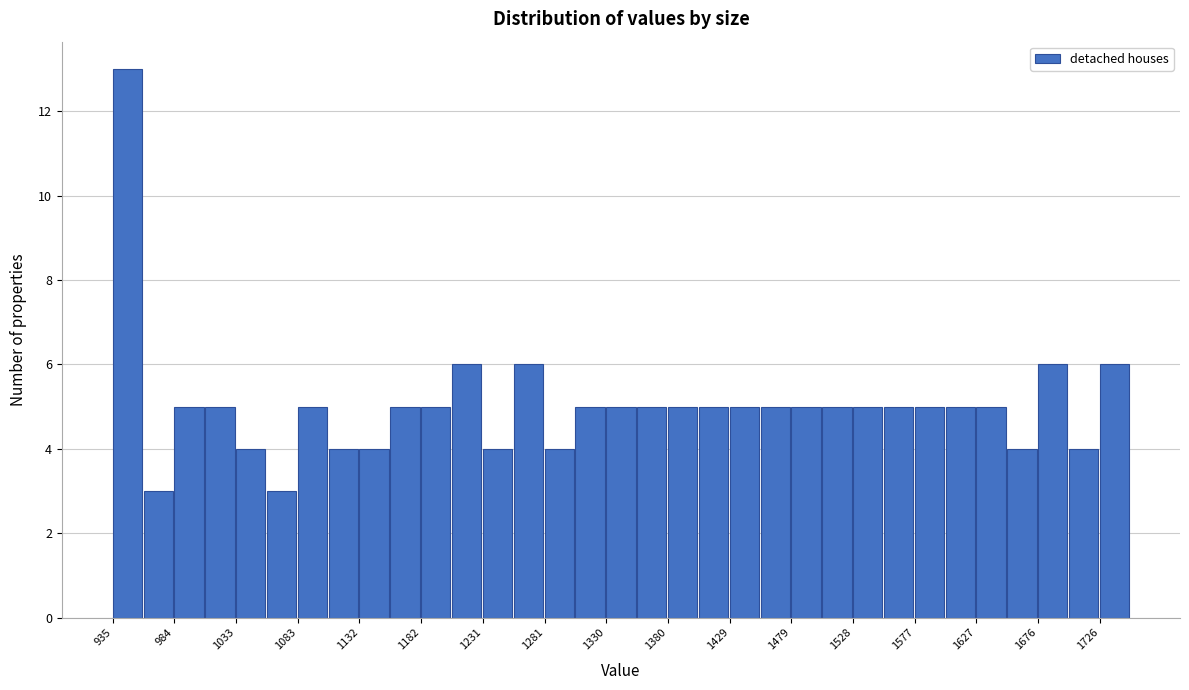

Reading left to right, transcribe this chart: for each bar, give the range it covers on the x-axis and its height. Neither the bar edges nor the heights are printed on the chart, so give them approximately, as read against the axes.

935 to 960: 13
960 to 985: 3
985 to 1010: 5
1010 to 1035: 5
1035 to 1060: 4
1060 to 1085: 3
1085 to 1110: 5
1110 to 1135: 4
1135 to 1160: 4
1160 to 1180: 5
1180 to 1205: 5
1205 to 1230: 6
1230 to 1255: 4
1255 to 1280: 6
1280 to 1305: 4
1305 to 1330: 5
1330 to 1355: 5
1355 to 1380: 5
1380 to 1405: 5
1405 to 1430: 5
1430 to 1455: 5
1455 to 1480: 5
1480 to 1505: 5
1505 to 1530: 5
1530 to 1555: 5
1555 to 1580: 5
1580 to 1605: 5
1605 to 1625: 5
1625 to 1650: 5
1650 to 1675: 4
1675 to 1700: 6
1700 to 1725: 4
1725 to 1750: 6